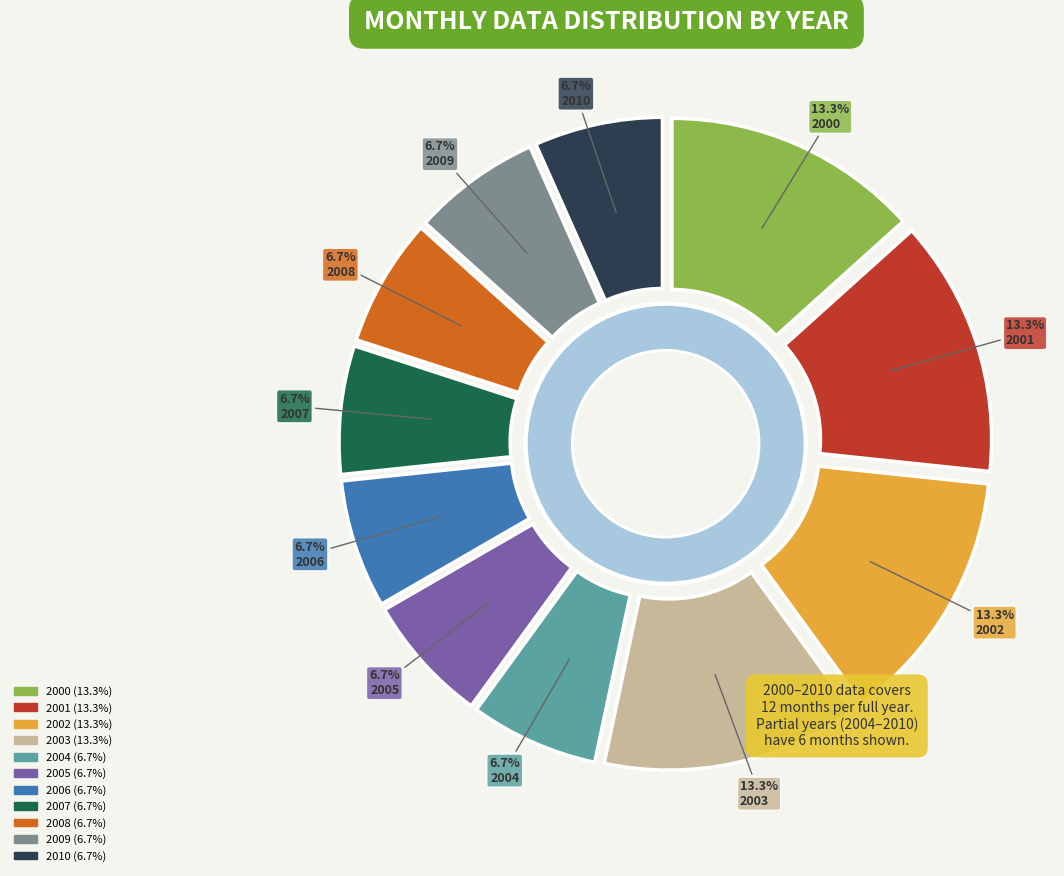

Which slice is the largest?

2000